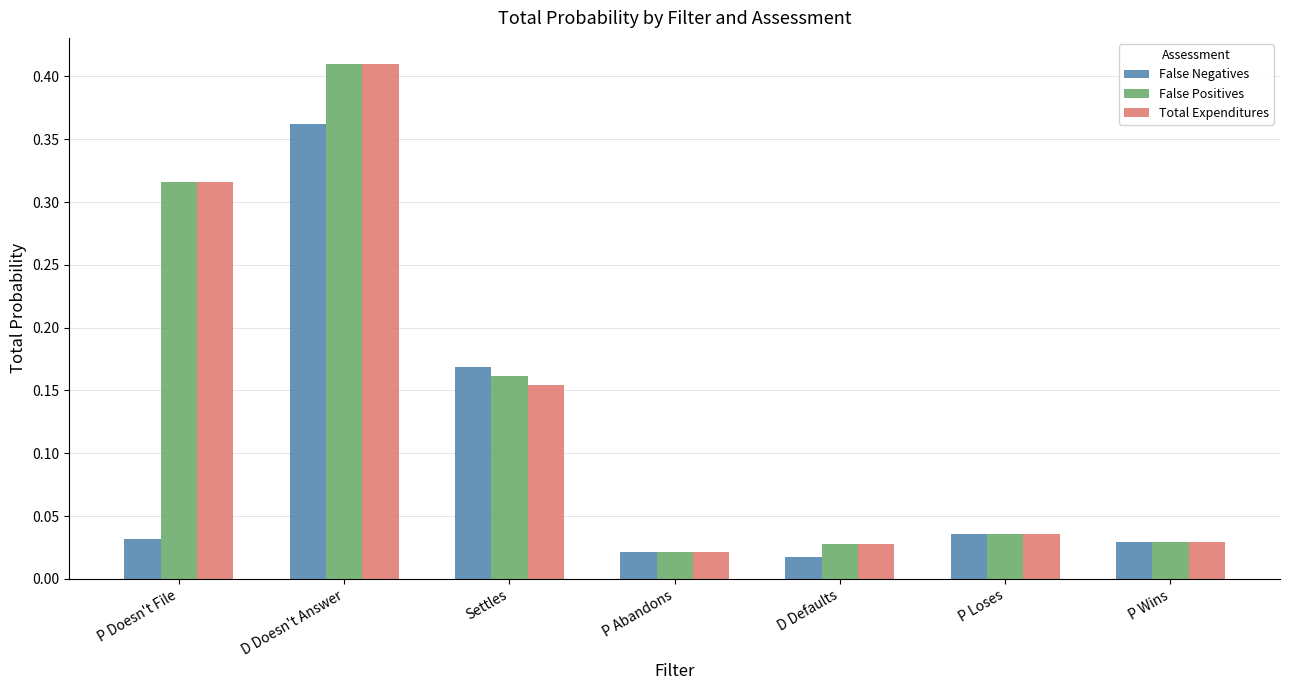

Is the value of Total Expenditures at Settles greater than the value of False Positives at D Defaults?

Yes